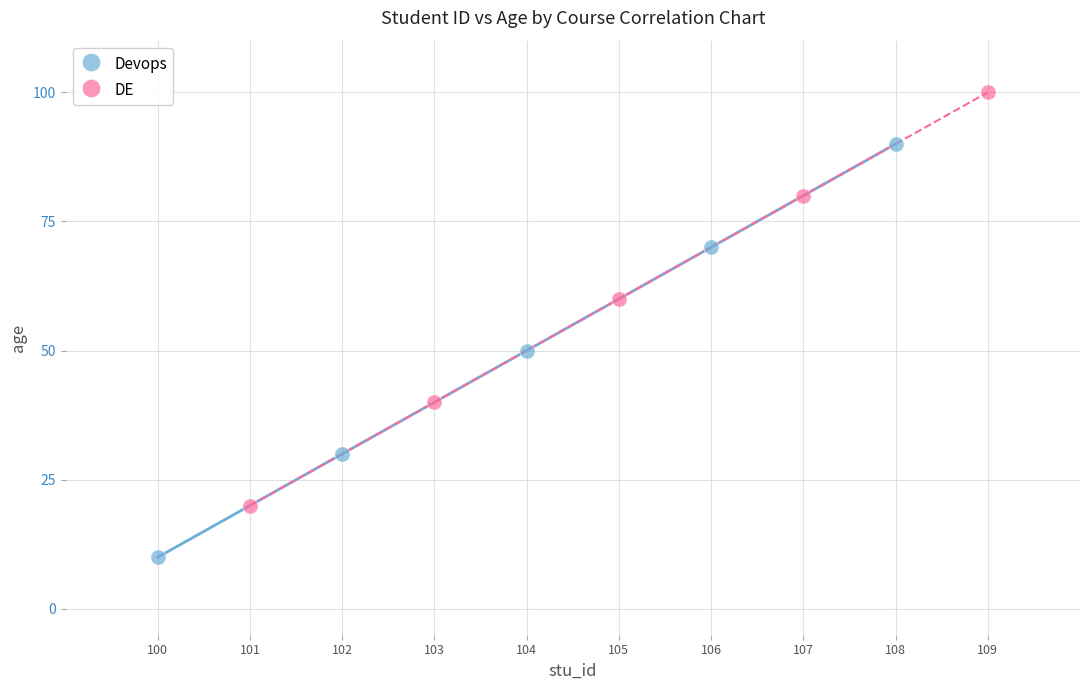

Which series reaches the maximum Y coordinate?

DE